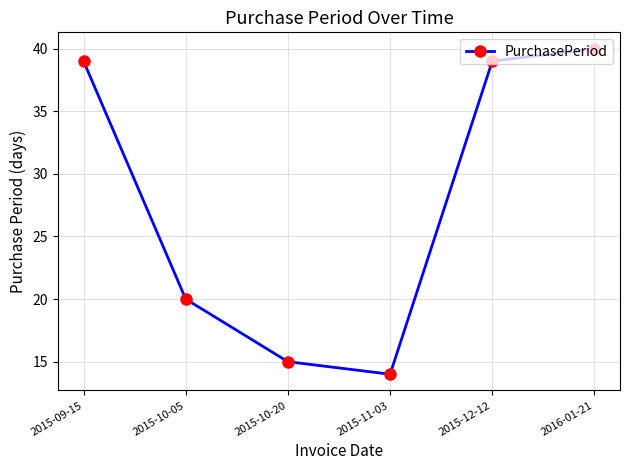

What is the sum of all values?

167